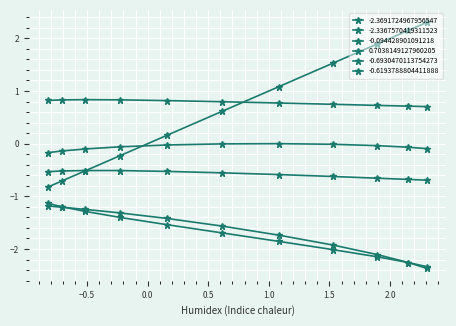

What is the smallest value displayed?

-2.4